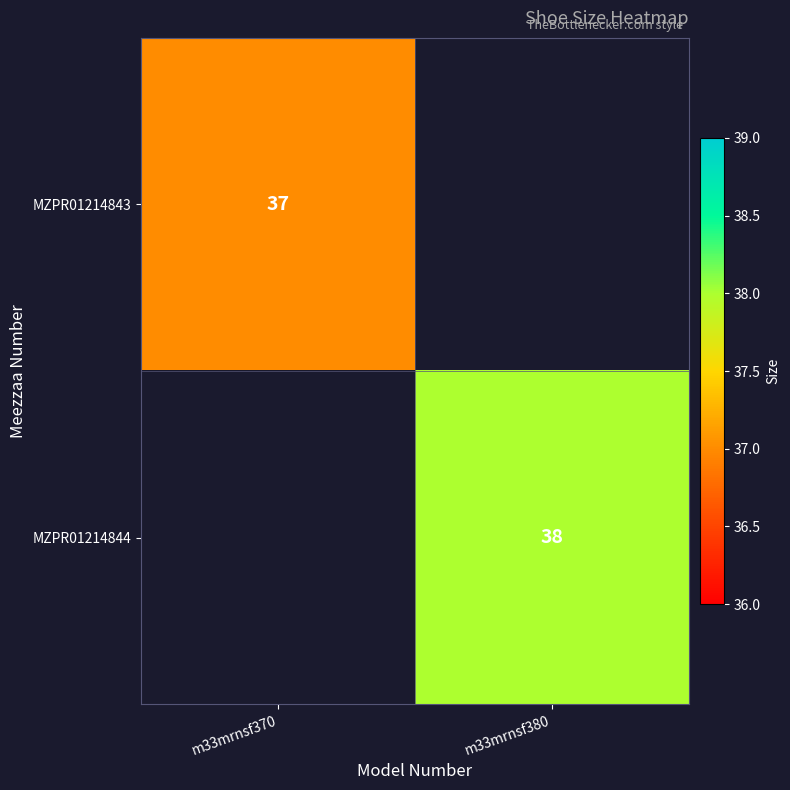

Is it true that MZPR01214844 equals 38 at m33mrnsf380?

True